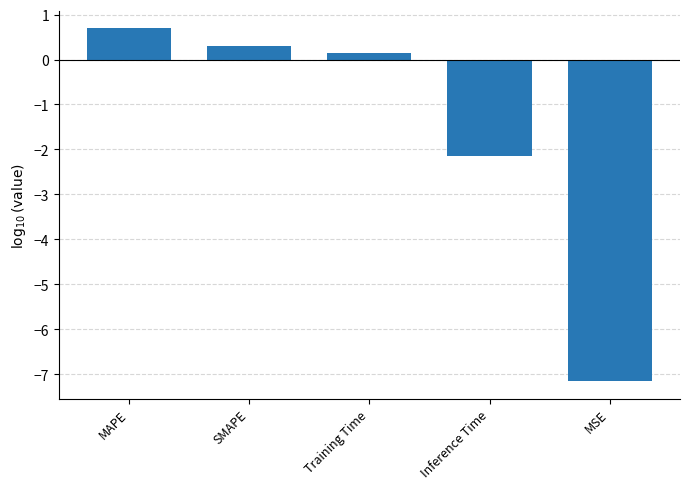

Count the number of data series in this chart.

1